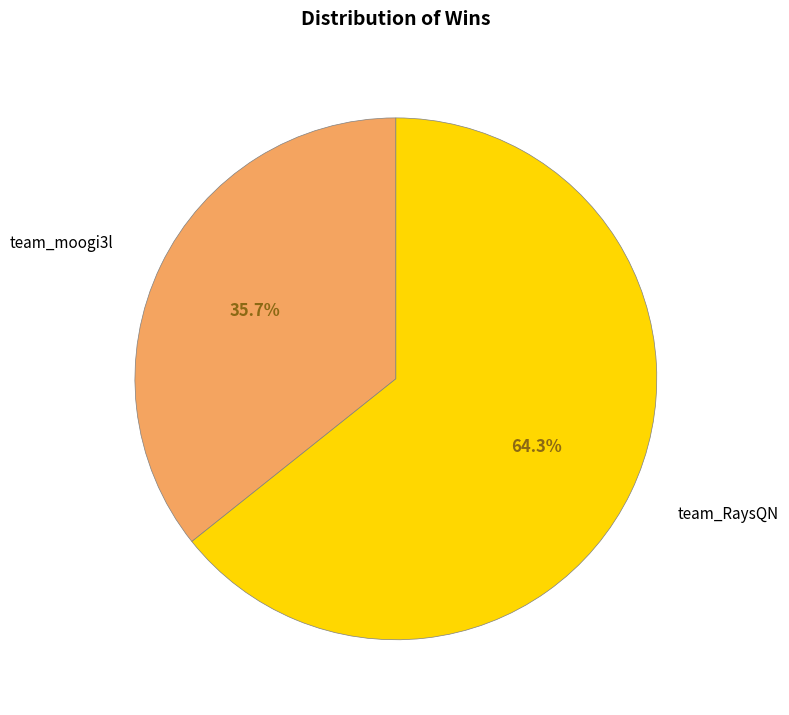

Between team_RaysQN and team_moogi3l, which is larger?

team_RaysQN